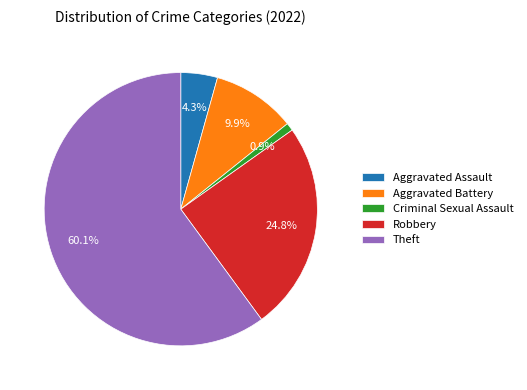

True or false: Robbery accounts for 25% of the total.

True